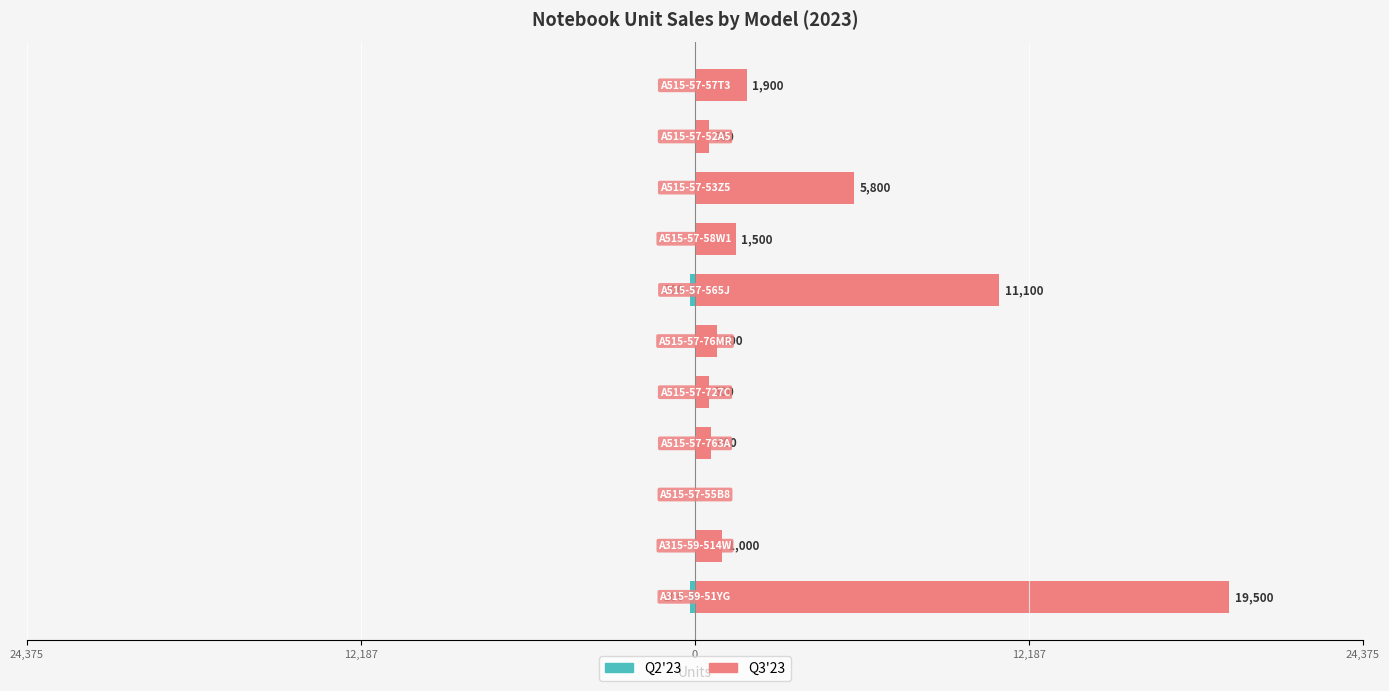

Which has a higher value, 10 or 9?

10